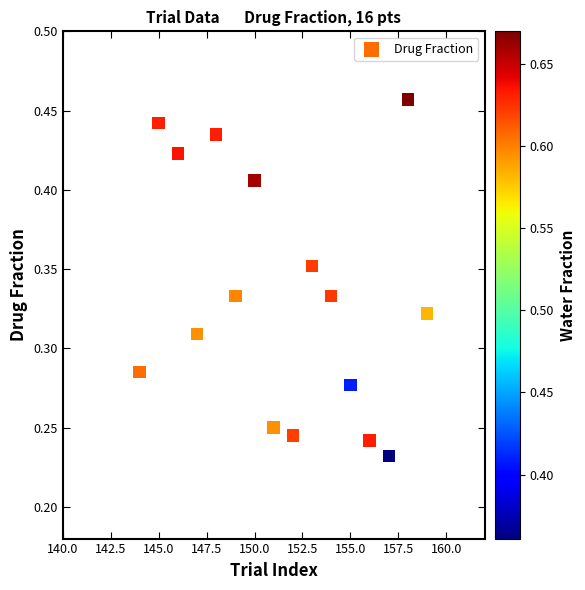

What is the range of X values (max minus min)?

15.0